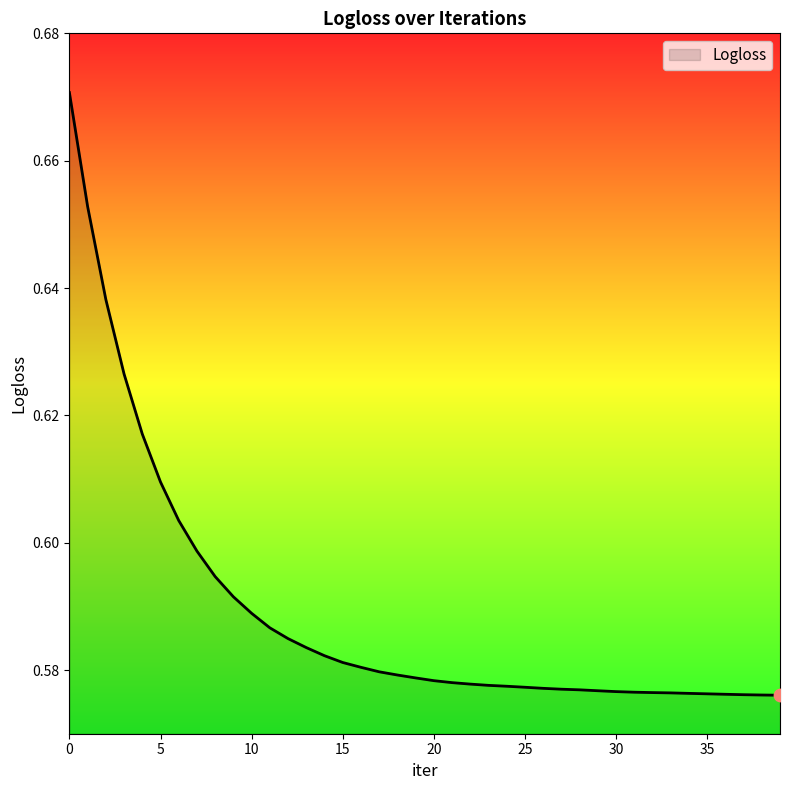

How many lines are shown in the chart?

1